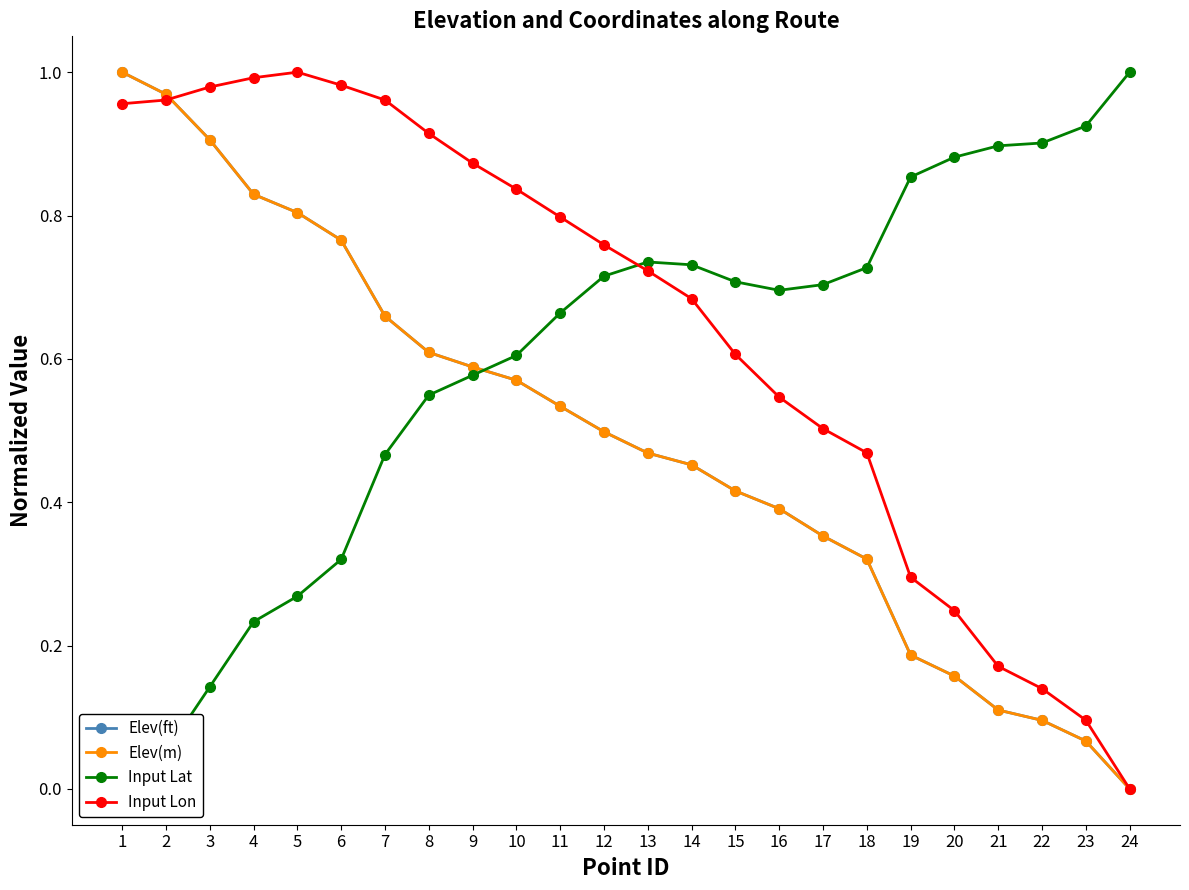

List the labels in order of Elev(ft) value, smallest first.

24, 23, 22, 21, 20, 19, 18, 17, 16, 15, 14, 13, 12, 11, 10, 9, 8, 7, 6, 5, 4, 3, 2, 1